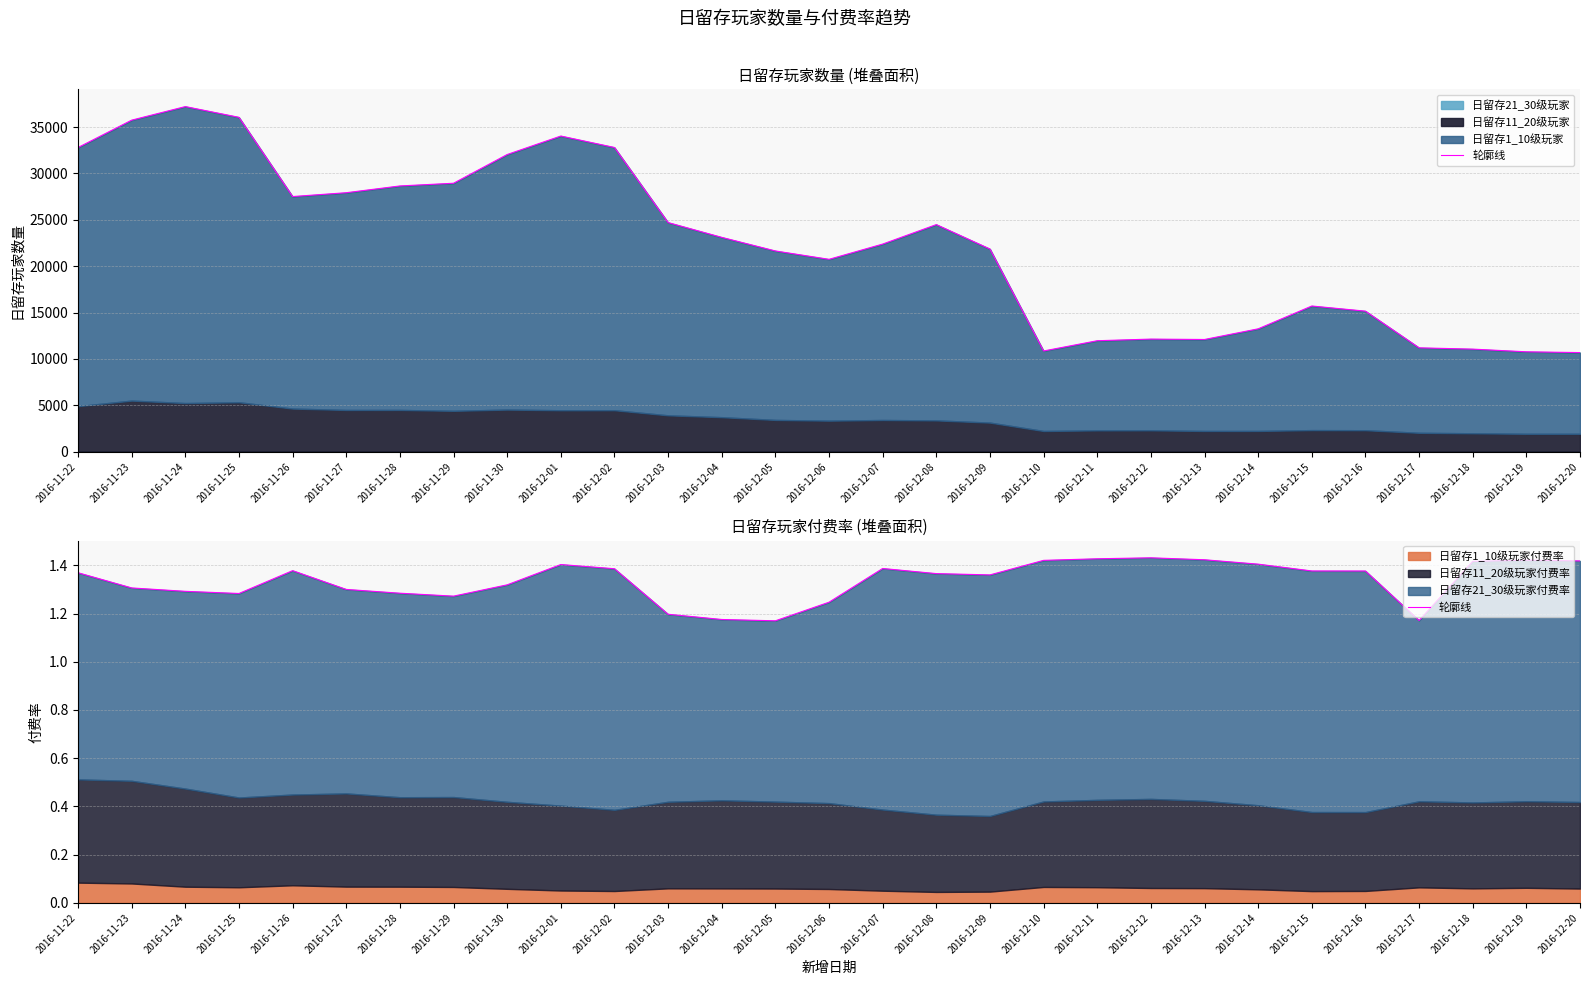

What position from the left is 2016-12-12?

21